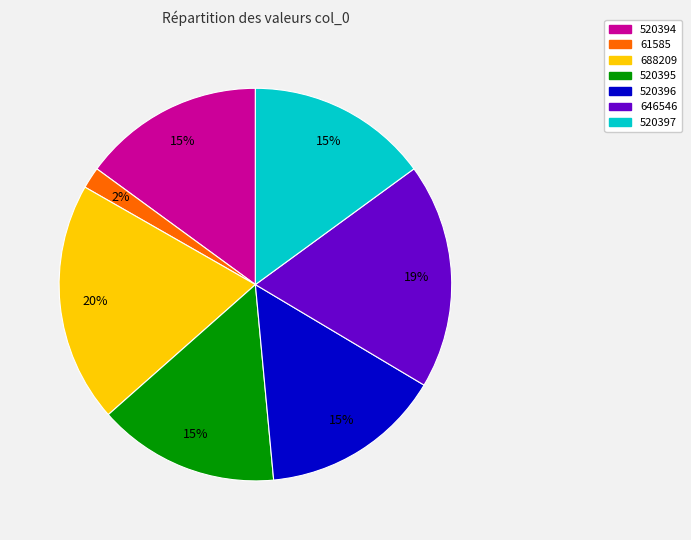

Does 688209 represent more than half of the total?

No